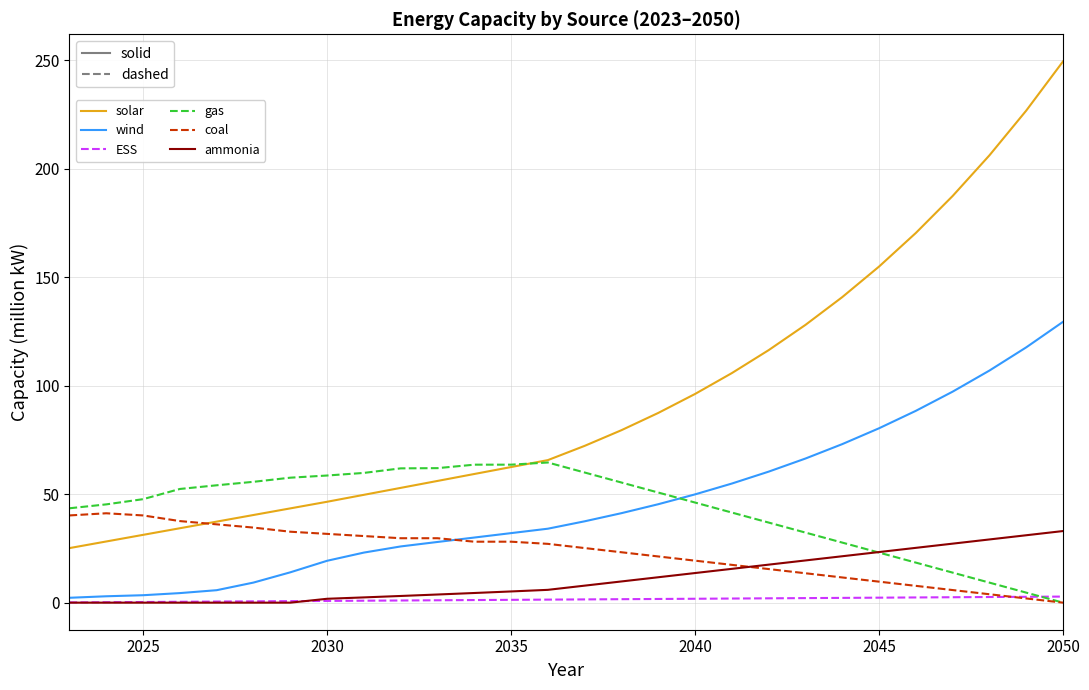

List the series in order of their peak value, lowest first.

ESS, ammonia, coal, gas, wind, solar